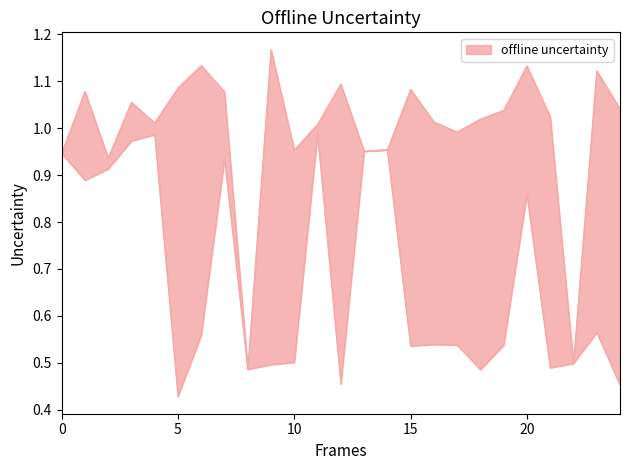

True or false: Zmax and Zmin intersect in this chart.

False